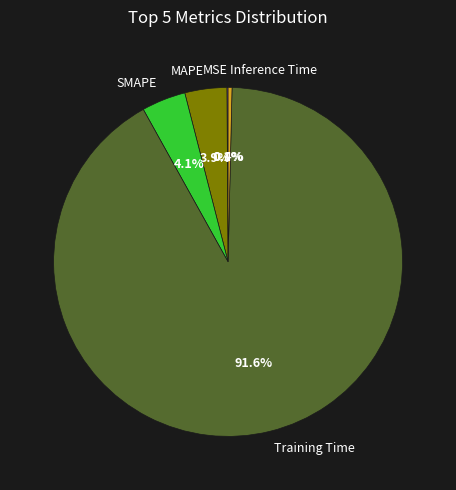

Is it true that MAPE is 18% of the pie?

False